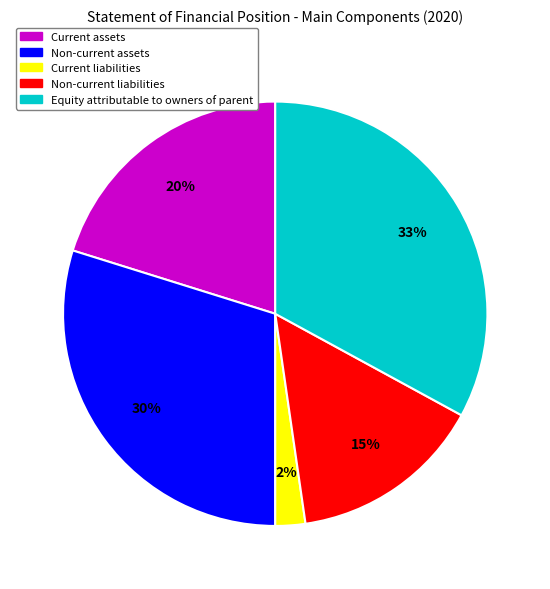

Which slice is the largest?

Equity attributable to owners of parent